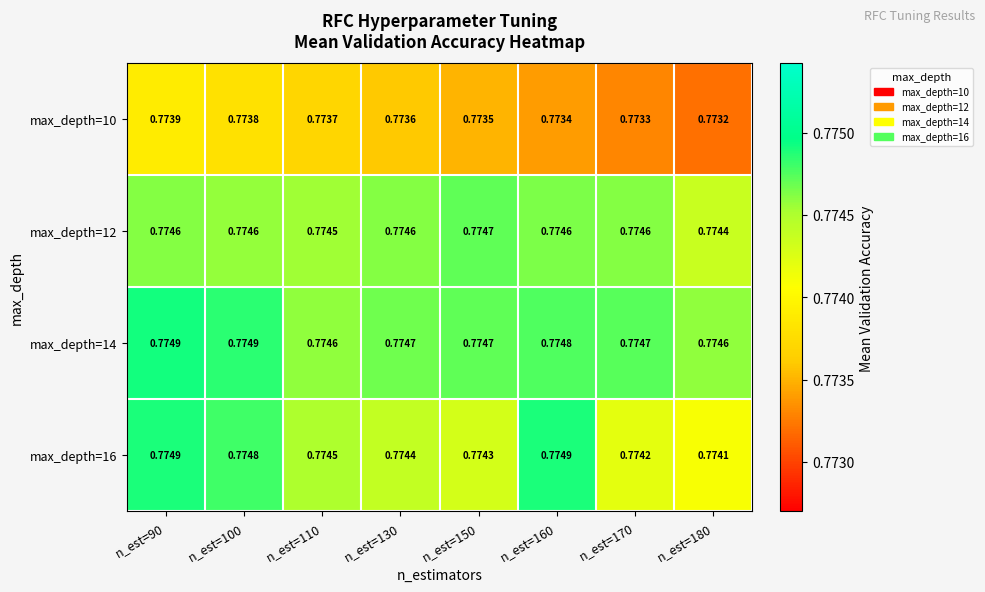

Reading left to right, extract all data points from this chart.

max_depth=10: n_est=90=0.8	n_est=100=0.8	n_est=110=0.8	n_est=130=0.8	n_est=150=0.8	n_est=160=0.8	n_est=170=0.8	n_est=180=0.8
max_depth=12: n_est=90=0.8	n_est=100=0.8	n_est=110=0.8	n_est=130=0.8	n_est=150=0.8	n_est=160=0.8	n_est=170=0.8	n_est=180=0.8
max_depth=14: n_est=90=0.8	n_est=100=0.8	n_est=110=0.8	n_est=130=0.8	n_est=150=0.8	n_est=160=0.8	n_est=170=0.8	n_est=180=0.8
max_depth=16: n_est=90=0.8	n_est=100=0.8	n_est=110=0.8	n_est=130=0.8	n_est=150=0.8	n_est=160=0.8	n_est=170=0.8	n_est=180=0.8